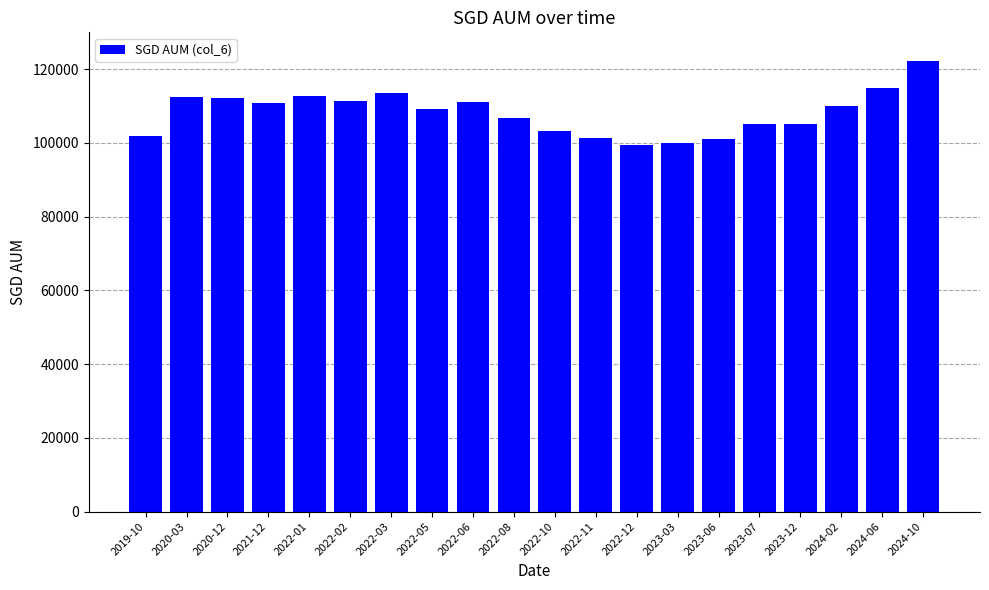

The chart shows a value of 33521.7 at 2022-01. True or false?

False